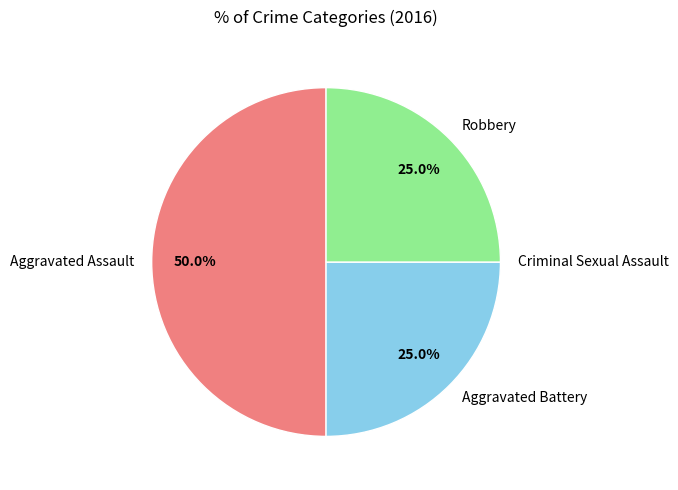

Which slice is the largest?

Aggravated Assault